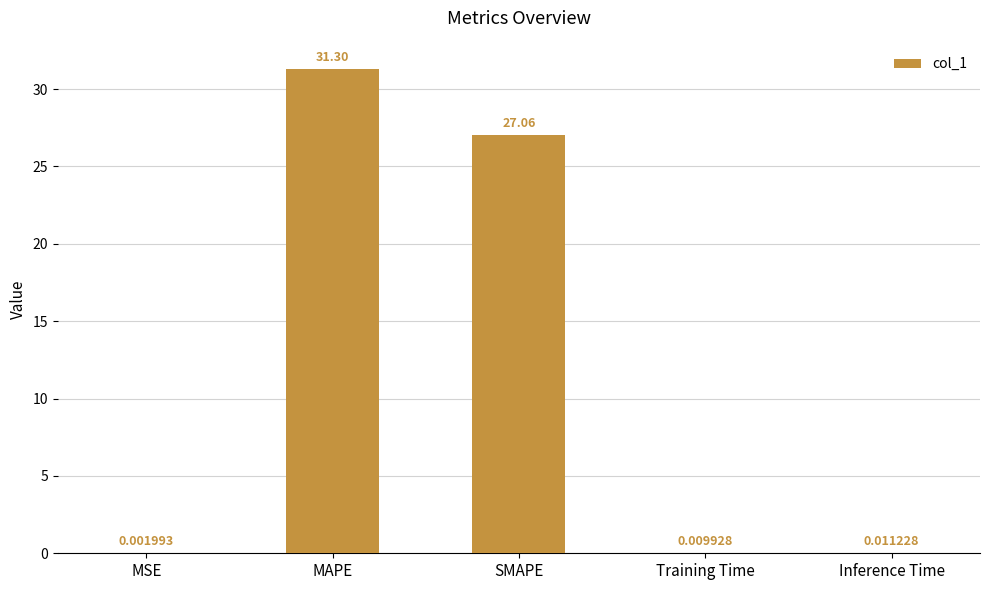

What is the greatest value displayed?

31.3